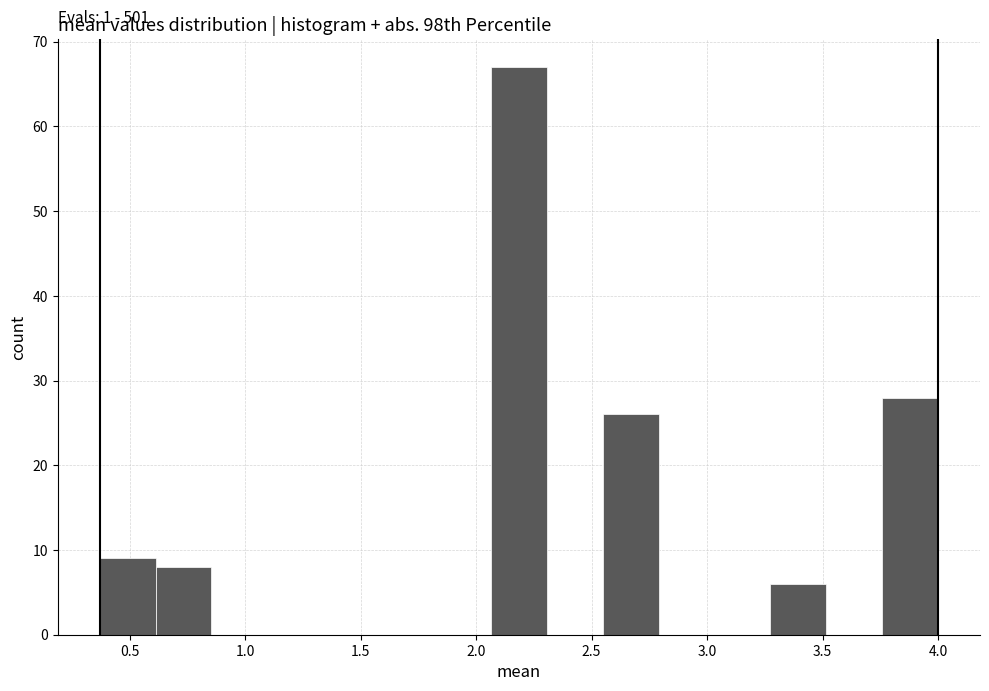

Over which range of the x-axis is the bar tallest?

2.05 to 2.30